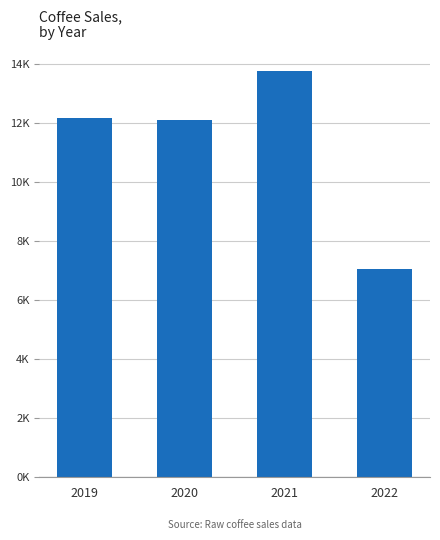

Approximately how many times larger is the value at 2020 compared to 2022?

1.7